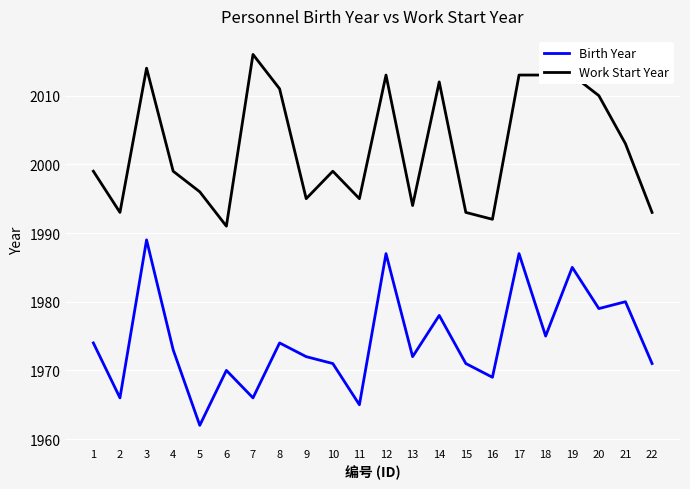

The Birth Year series shows 2623 at 1. True or false?

False